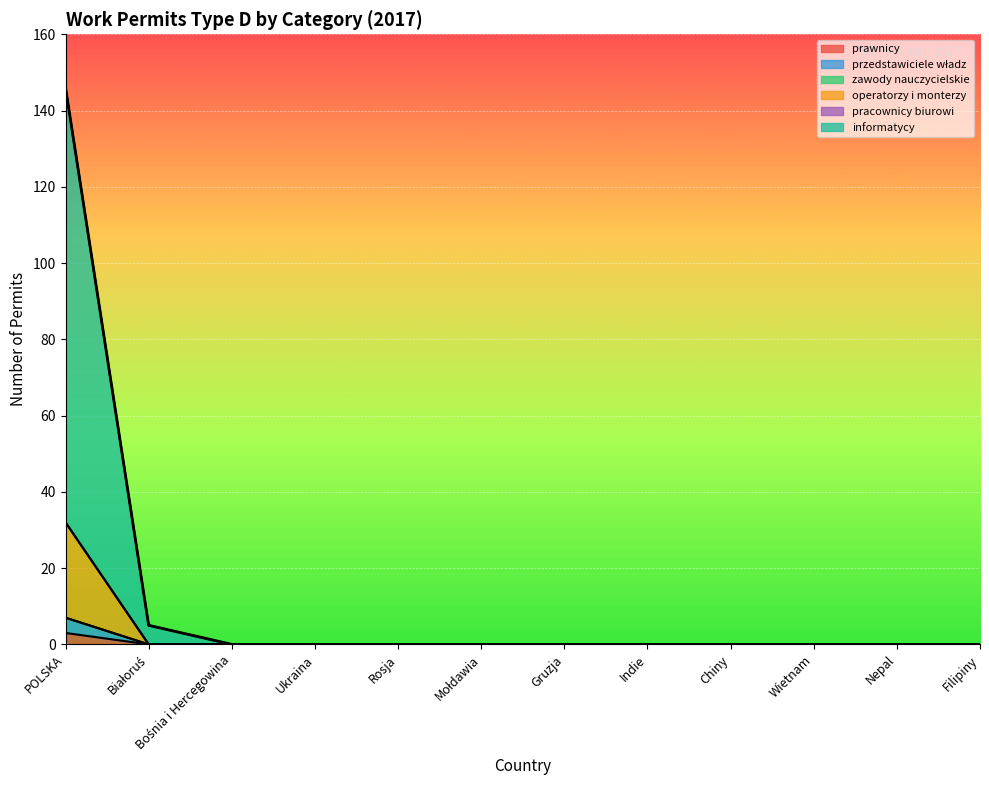

True or false: operatorzy i monterzy has more than 1 interior local peaks.

False